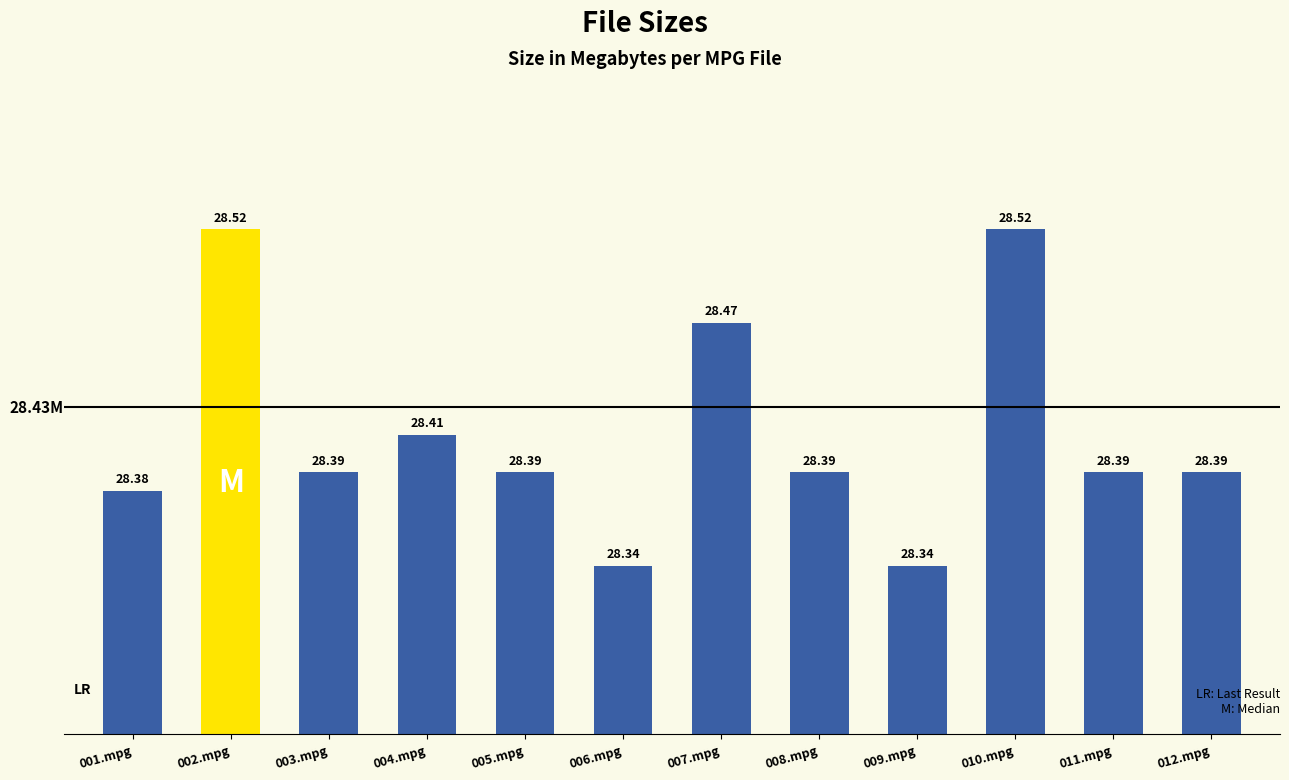

Count the values in the range 28 to 29.

12